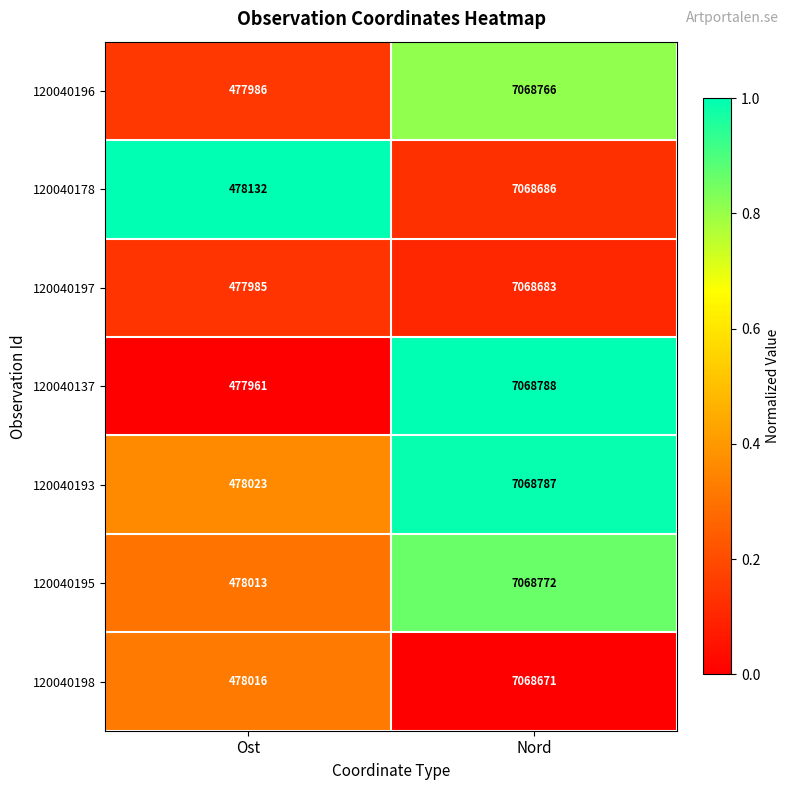

Reading left to right, extract all data points from this chart.

120040196: 477986	7068766
120040178: 478132	7068686
120040197: 477985	7068683
120040137: 477961	7068788
120040193: 478023	7068787
120040195: 478013	7068772
120040198: 478016	7068671